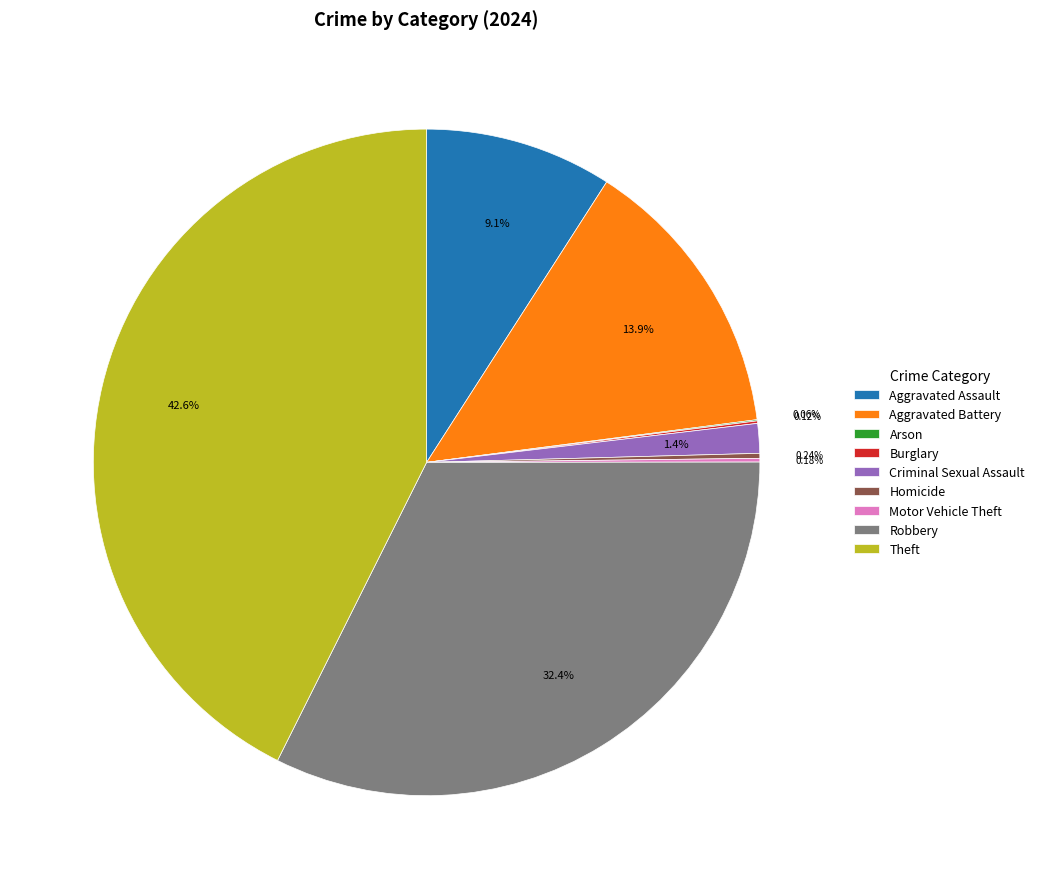

To the nearest percent, what portion does Theft represent?

43%